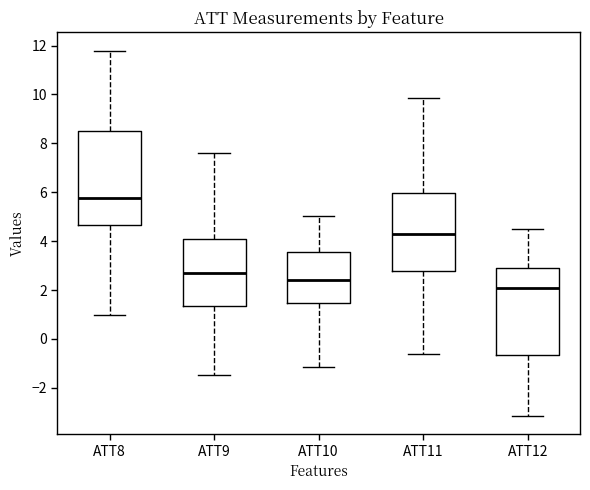

Which box is the tallest, from its lower edge to its upper edge?

ATT8